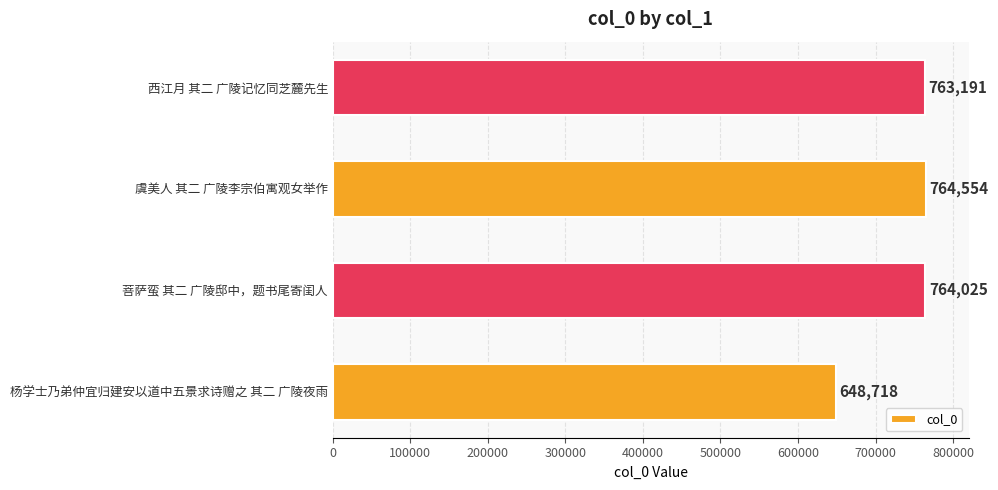

Reading top to bottom, what are all the values shown in this chart?

西江月 其二 广陵记忆同芝麓先生=763191	虞美人 其二 广陵李宗伯寓观女举作=764554	菩萨蛮 其二 广陵邸中，题书尾寄闺人=764025	杨学士乃弟仲宜归建安以道中五景求诗赠之 其二 广陵夜雨=648718